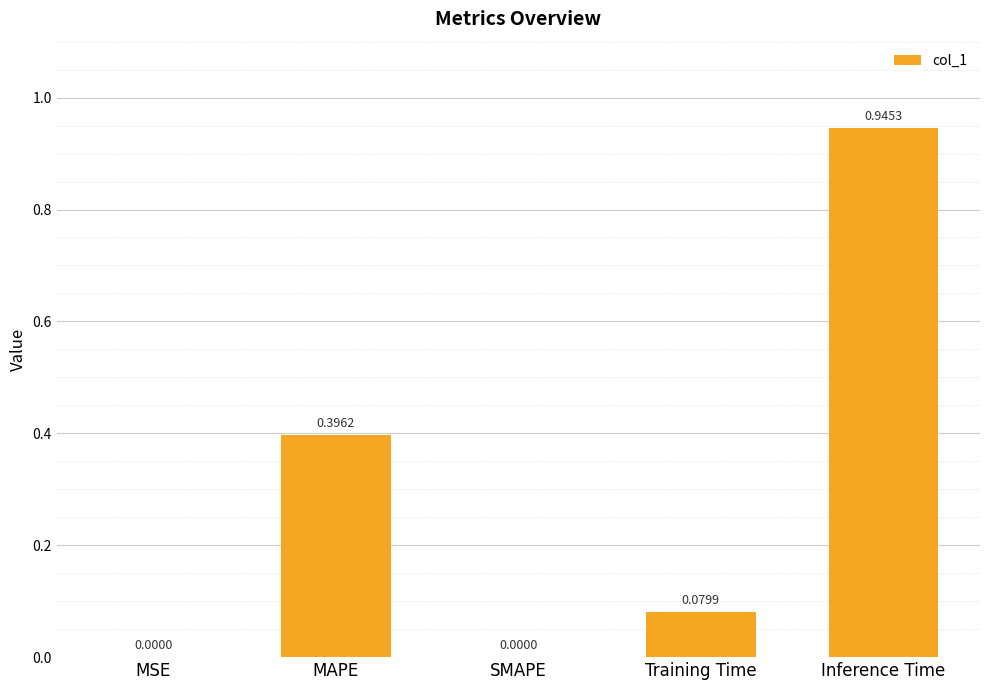

Which category has the highest value across all series?

Inference Time